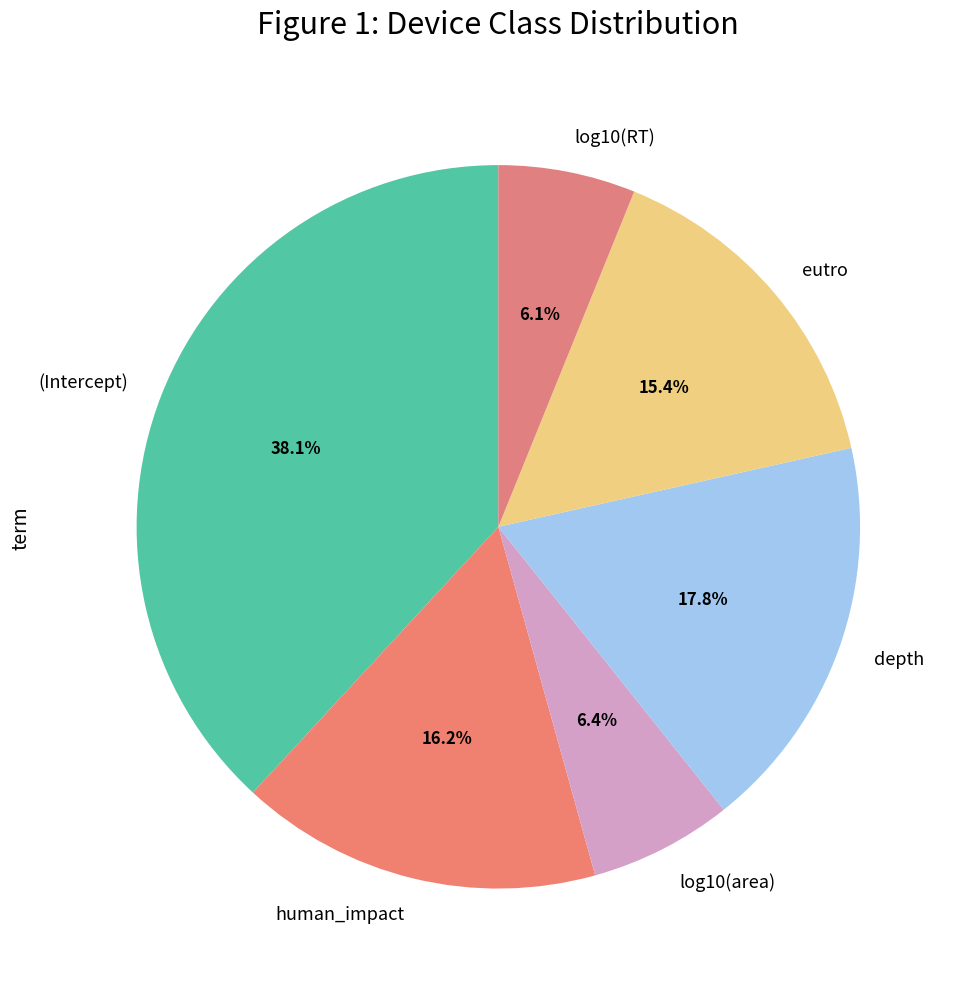

To the nearest percent, what is the difference between the depth and log10(RT) slice percentages?

12%